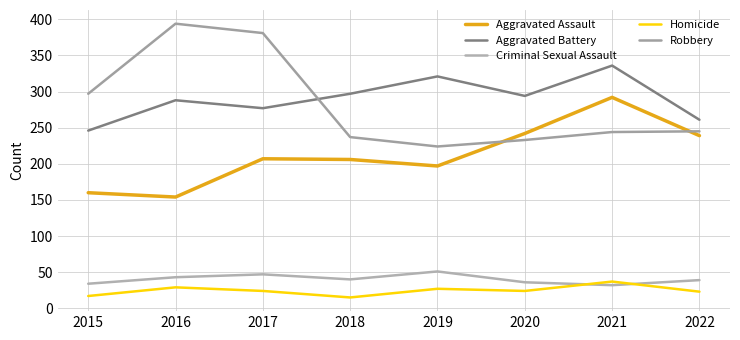

What is the sum of the Aggravated Assault values at 2021 and 2015?

452